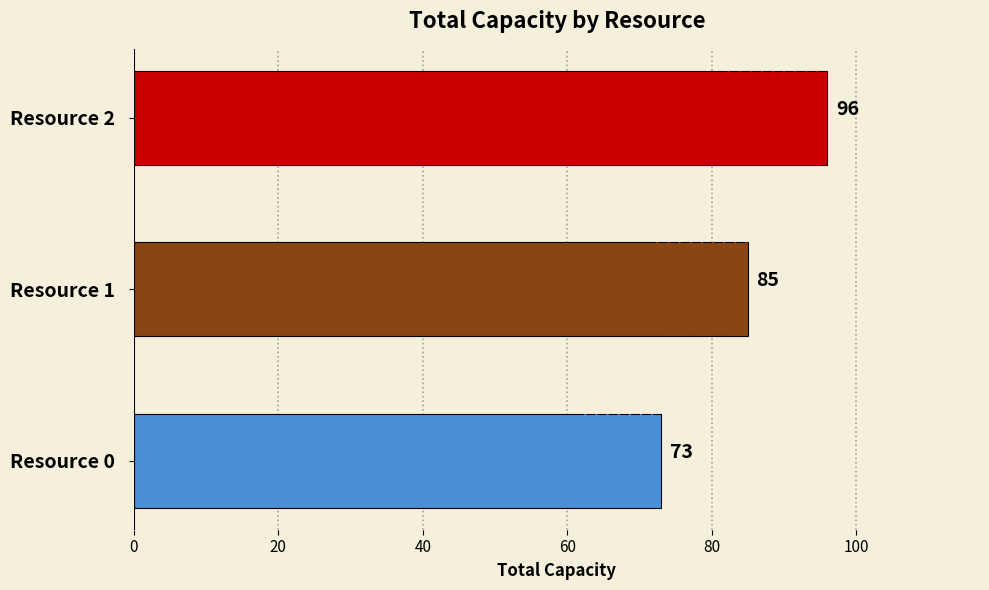

What is the change in value from Resource 0 to Resource 1?

+12